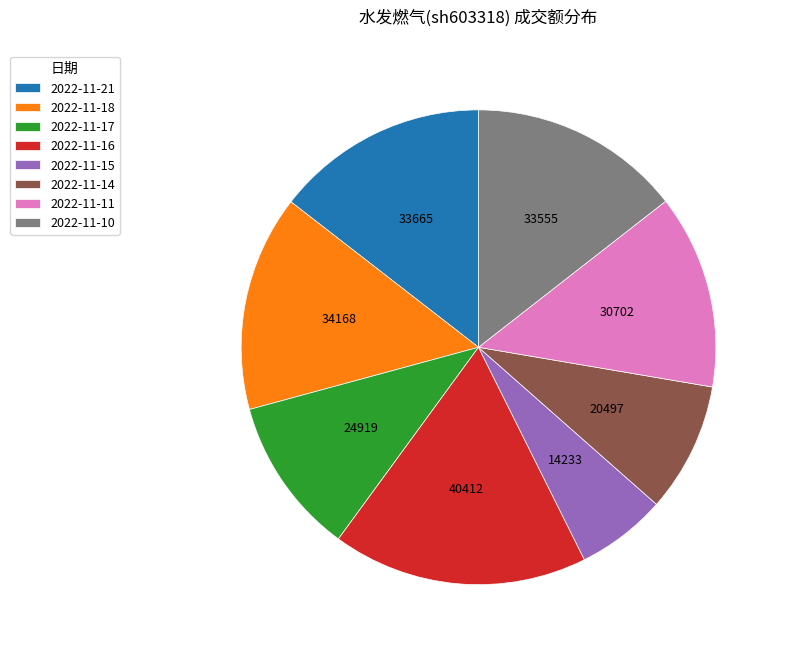

Is there any slice that represents more than half of the pie?

No